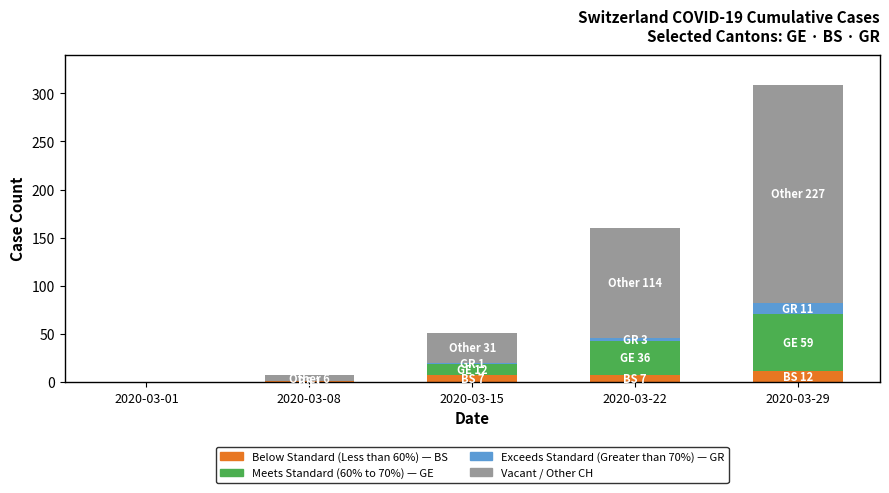

At which category is the sum across all series the highest?

2020-03-29